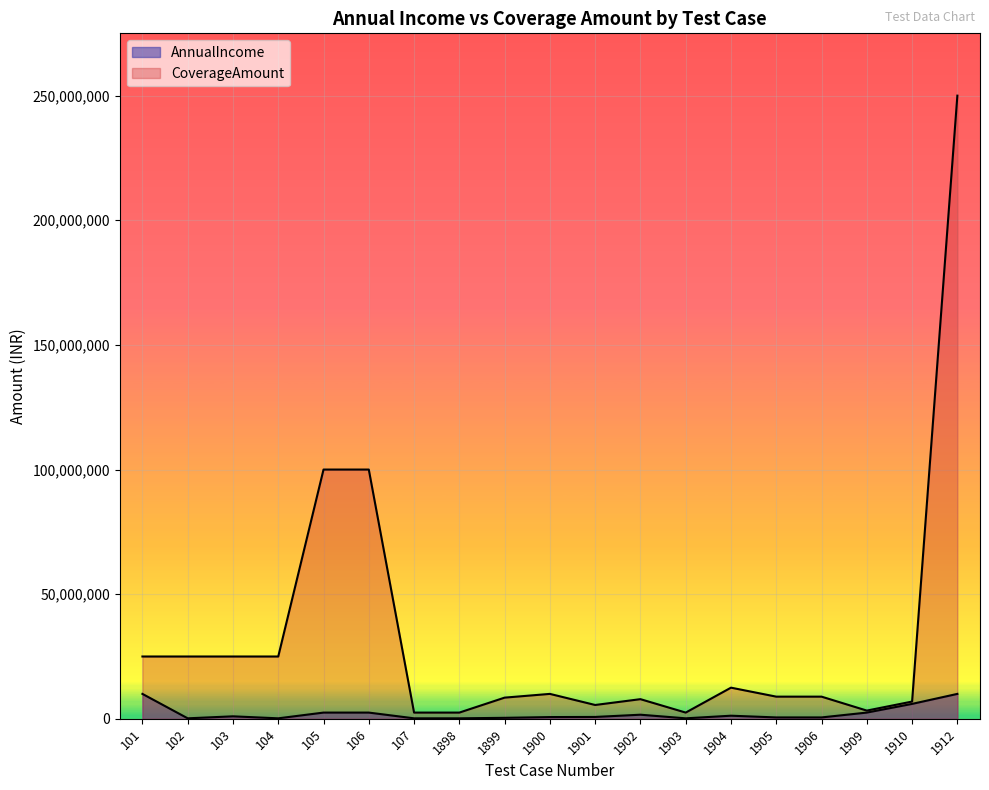

At which category does AnnualIncome reach its first local peak?

103